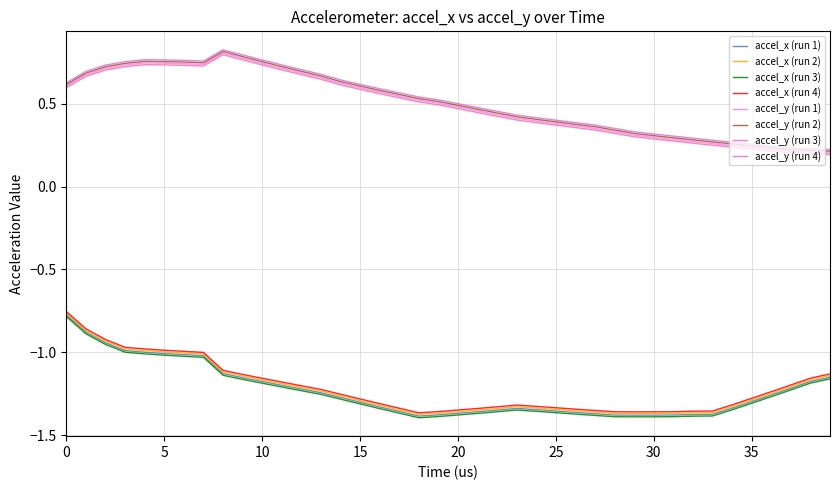

How many lines are shown in the chart?

8